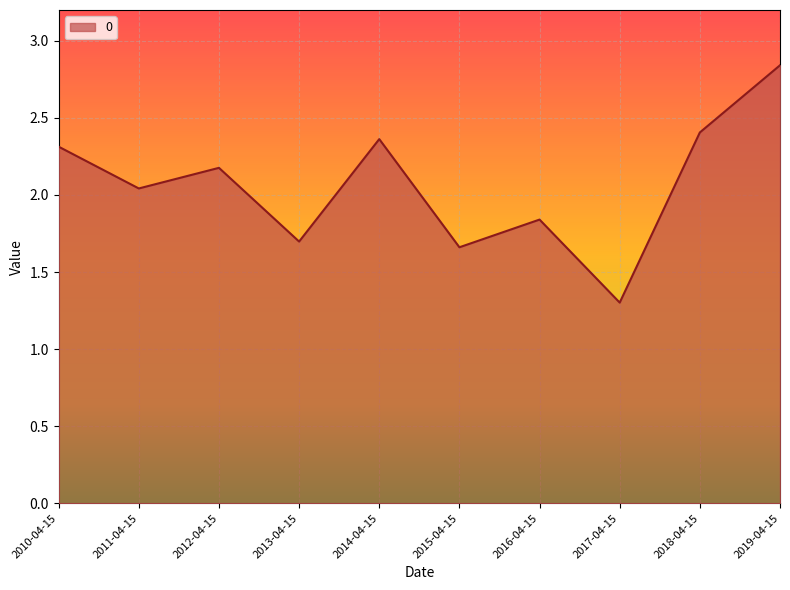

Between 2010-04-15 and 2019-04-15, which is larger?

2019-04-15